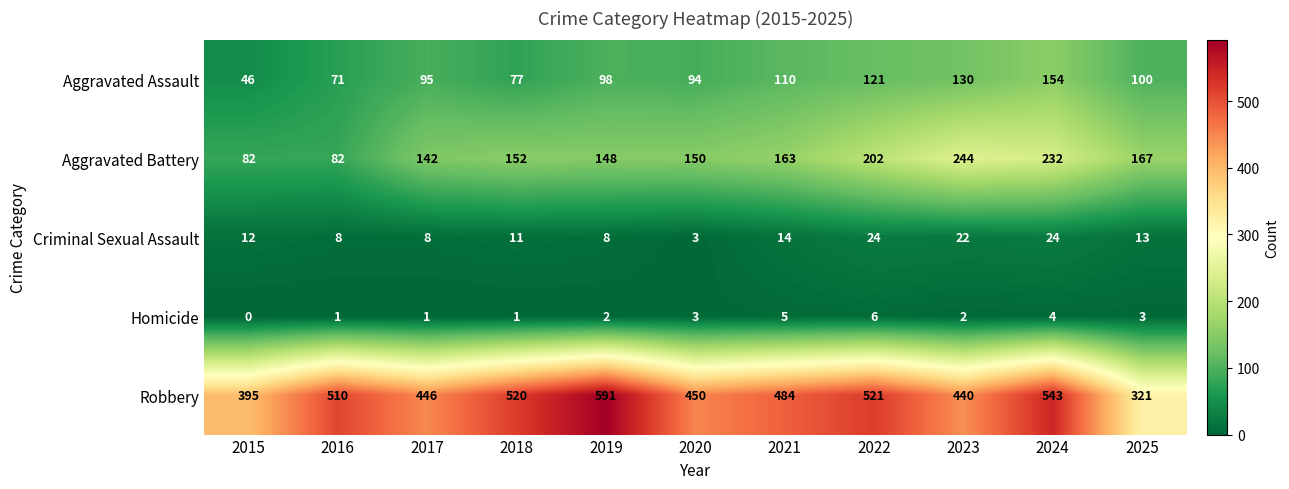

Which series has the widest spread of values?

Robbery